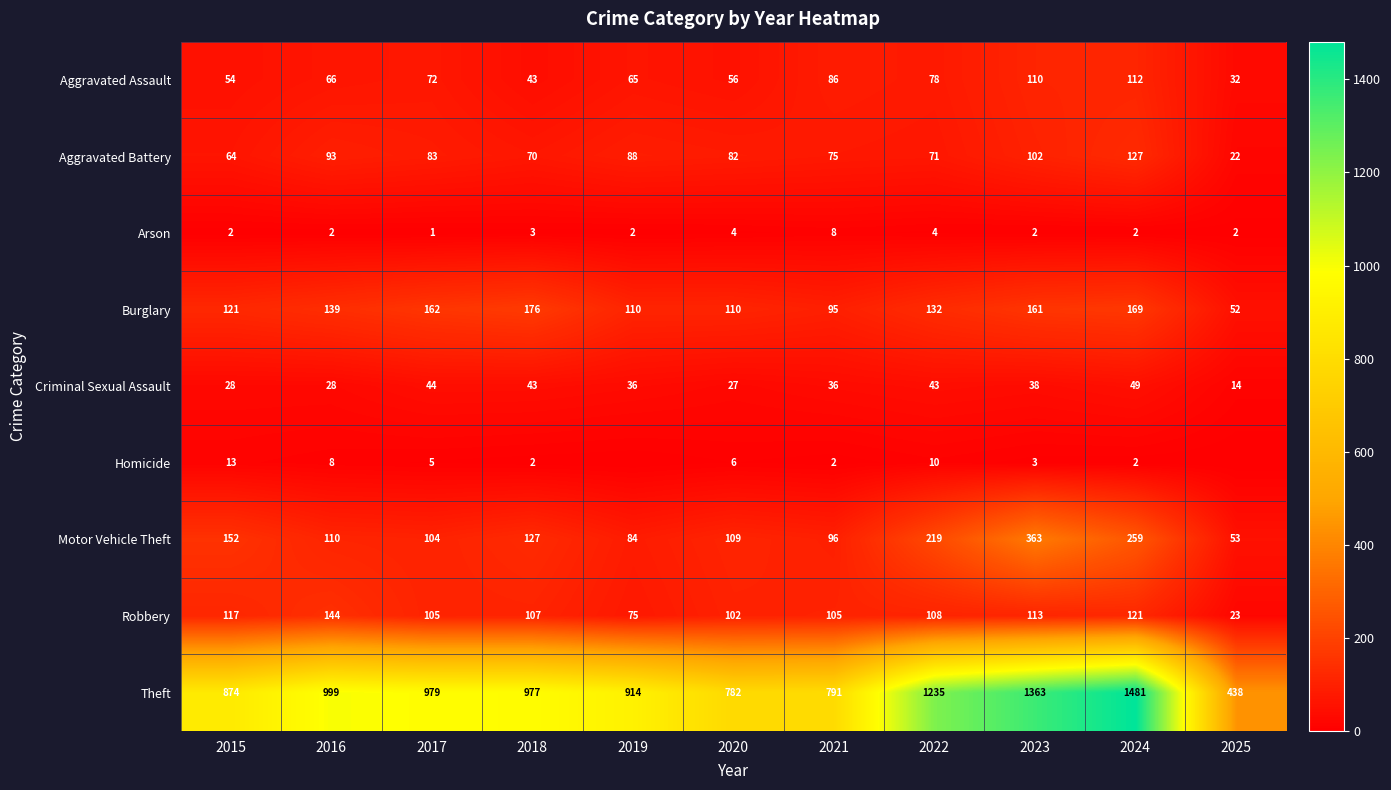

How many data points does each series have?

11